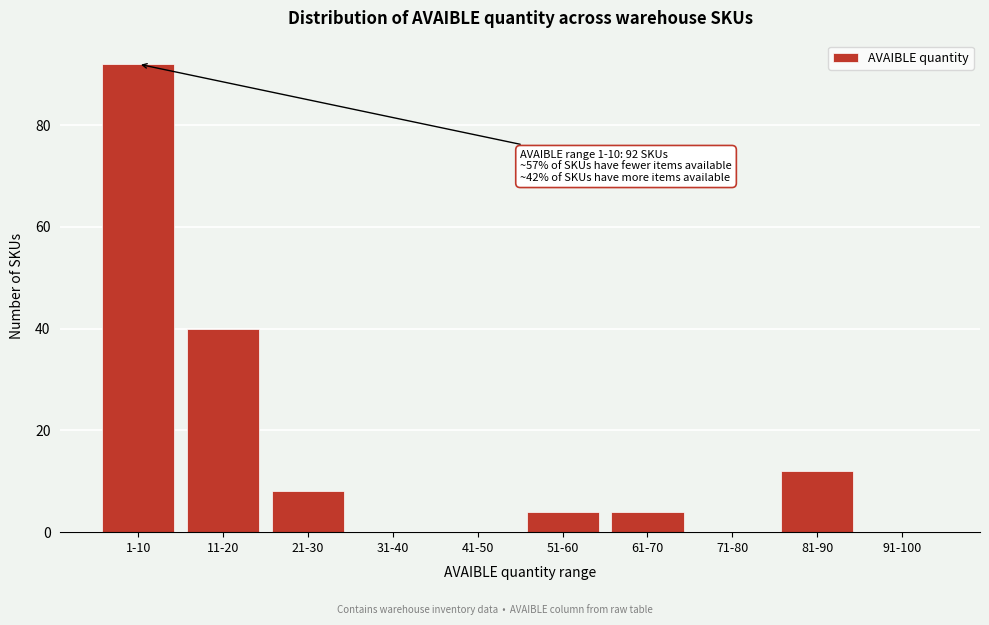

Reading left to right, list all the values displayed in this chart.

1-10=92	11-20=40	21-30=8	31-40=0	41-50=0	51-60=4	61-70=4	71-80=0	81-90=12	91-100=0